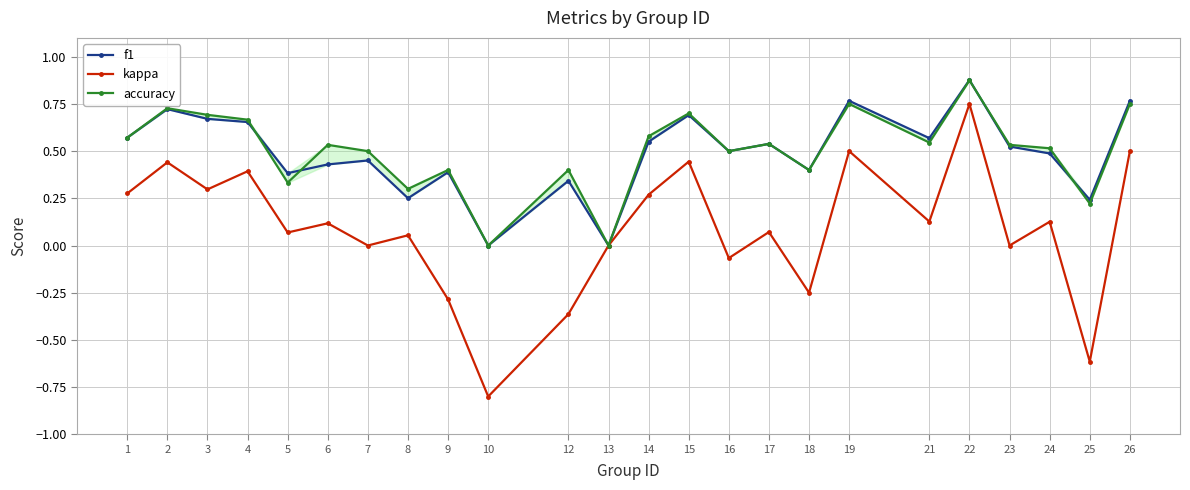

Is it true that kappa equals -0.3 at 18?

False